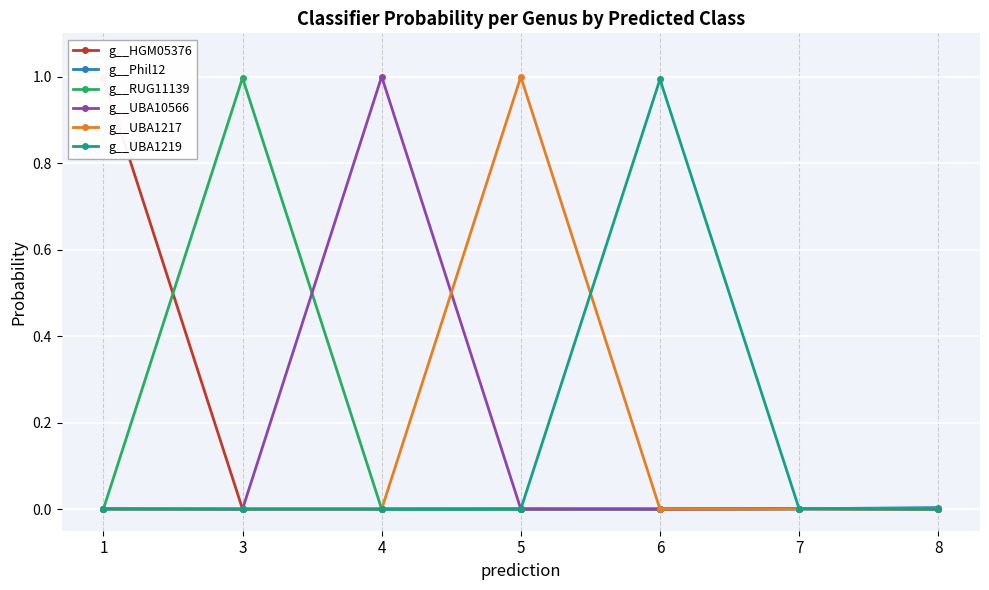

Rank the series at 3 from highest to lowest value.

g__RUG11139, g__Phil12, g__HGM05376, g__UBA10566, g__UBA1217, g__UBA1219